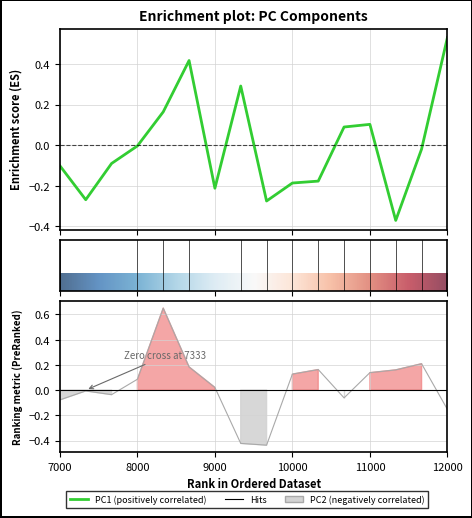

What position from the left is 11000?

13